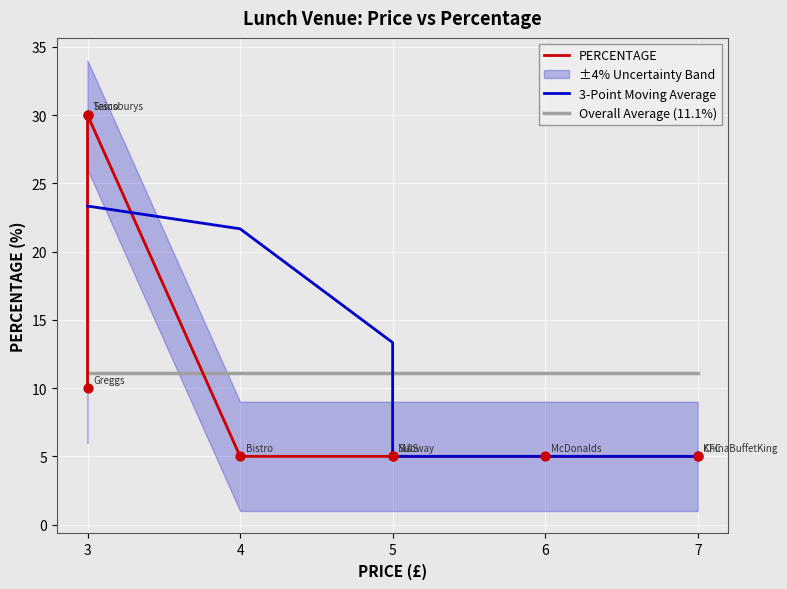

Between KFC and McDonalds, which is larger?

KFC